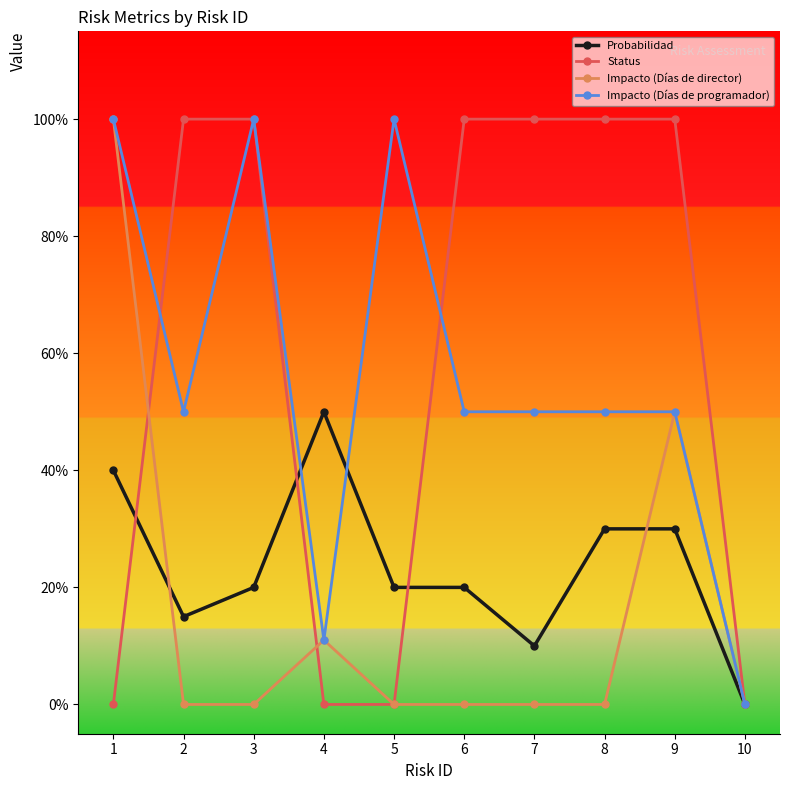

Where do Status and Impacto (Días de director) first cross each other?

1 and 2